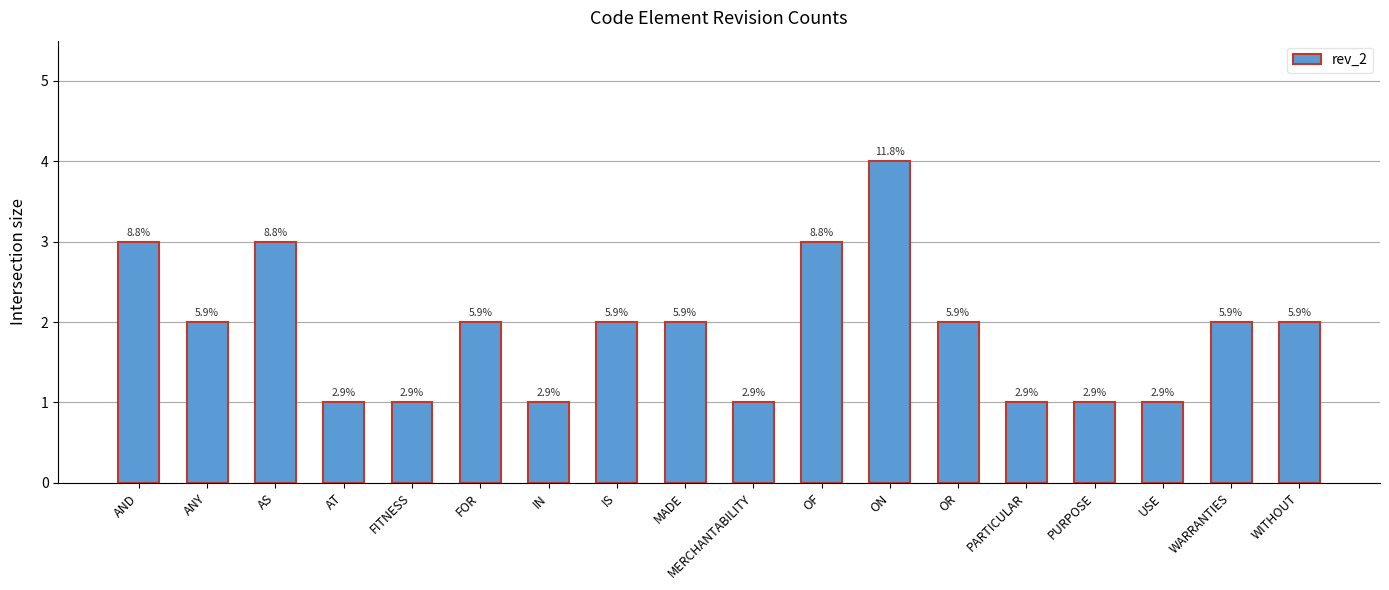

Are the bars horizontal?

No